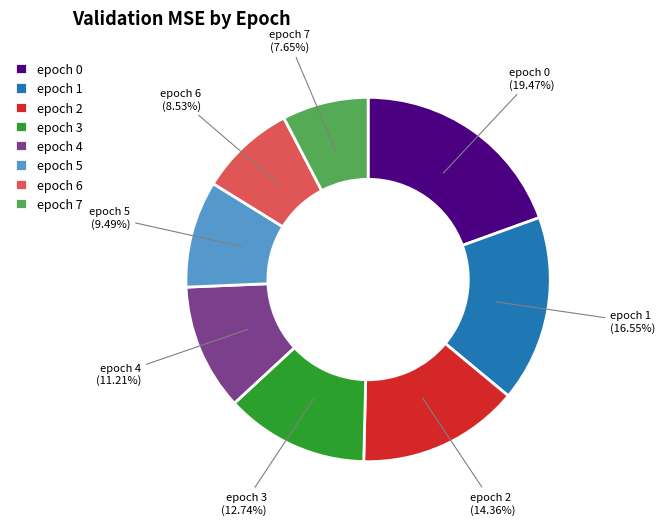

What is the smallest slice in the pie chart?

epoch 7